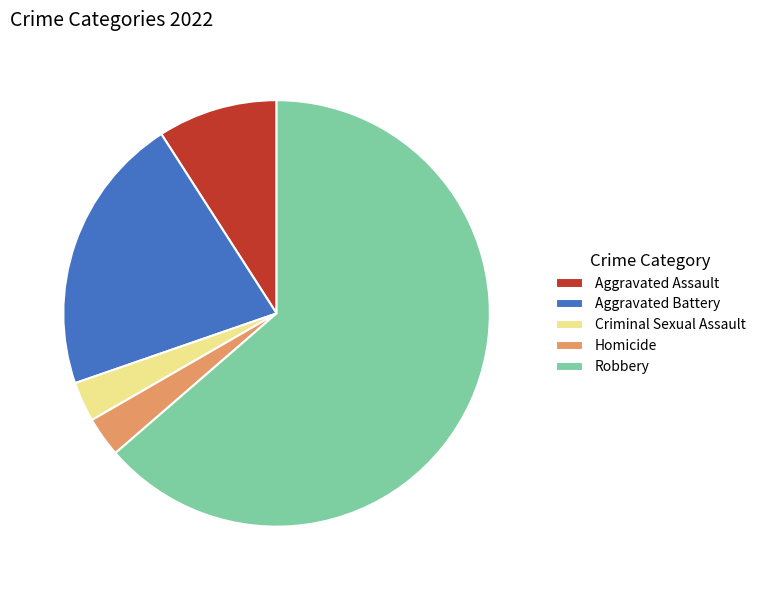

Count the number of slices in the pie.

5